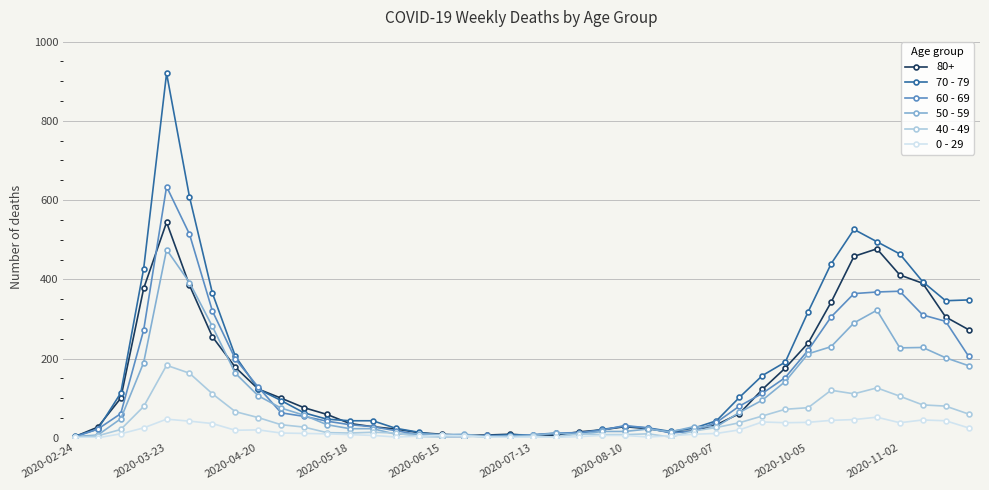

Which series has the largest range (max minus min)?

70 - 79